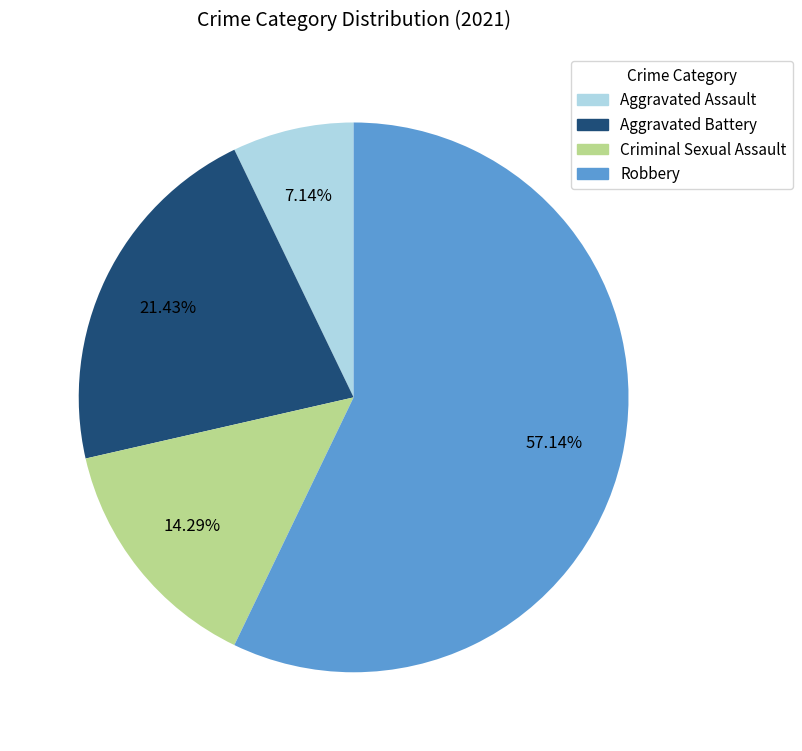

Rank the categories by value from highest to lowest.

Robbery, Aggravated Battery, Criminal Sexual Assault, Aggravated Assault